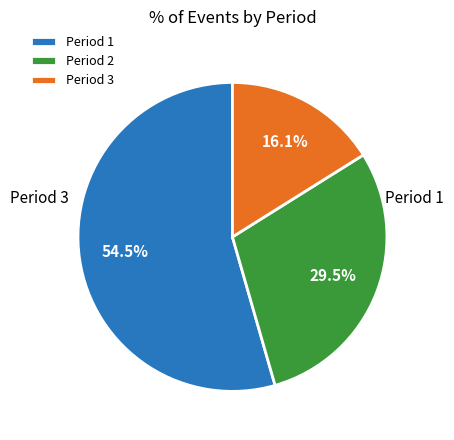

What is the smallest slice in the pie chart?

Period 3